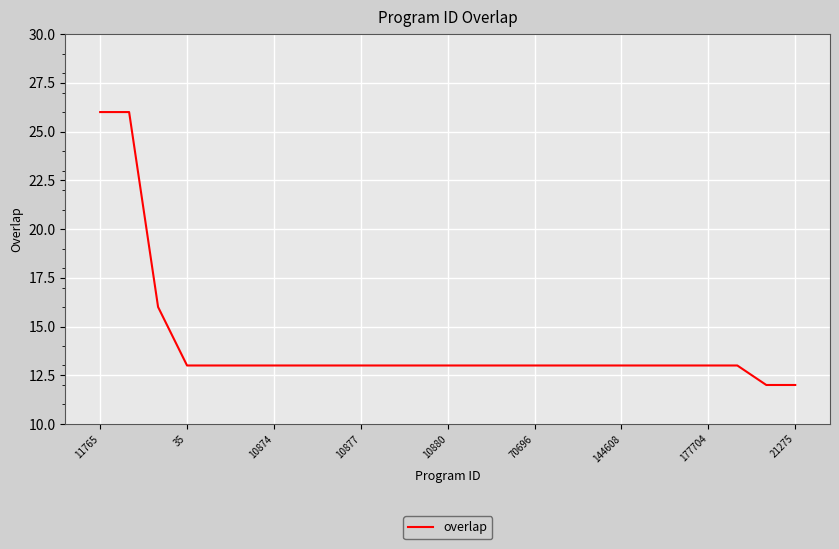

What is the greatest value displayed?

26